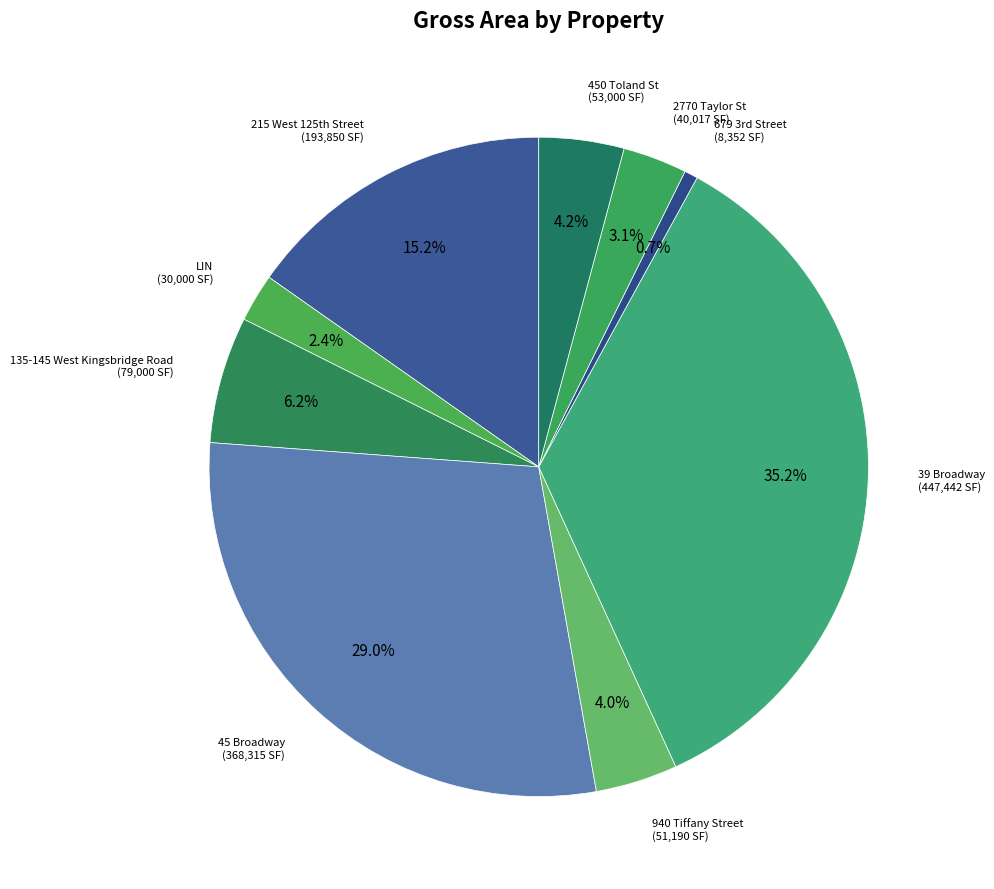

Is there a majority slice in this chart?

No